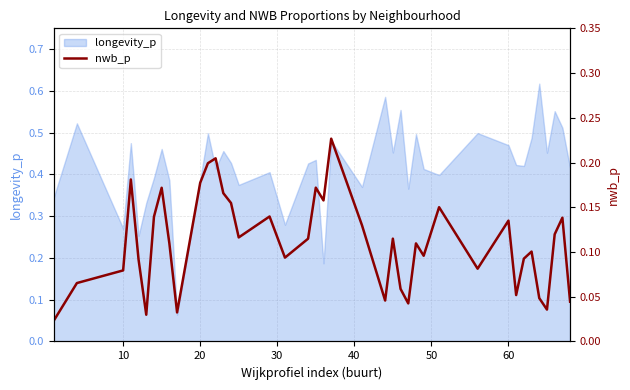

How many lines are shown in the chart?

1